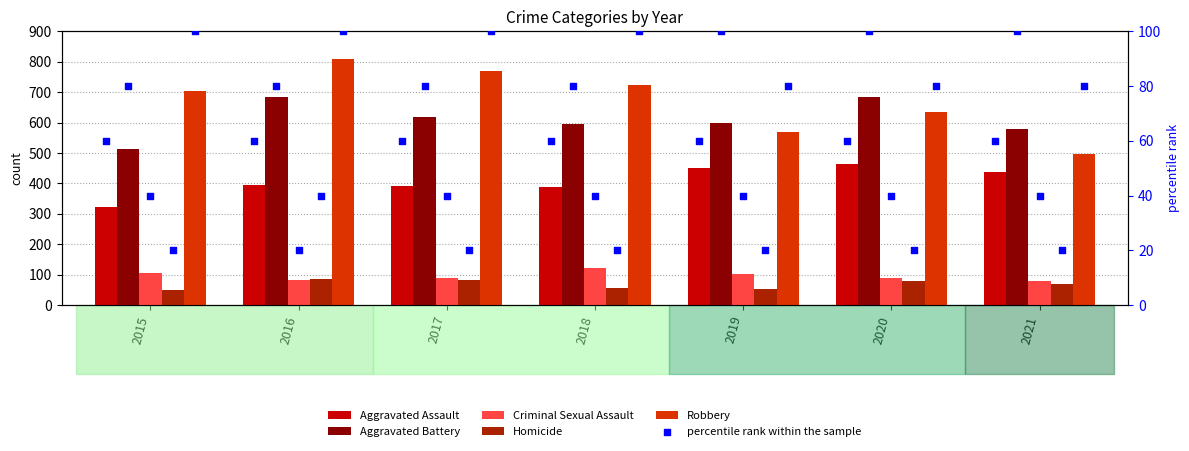

At how many categories does at least one series exceed 103?

7